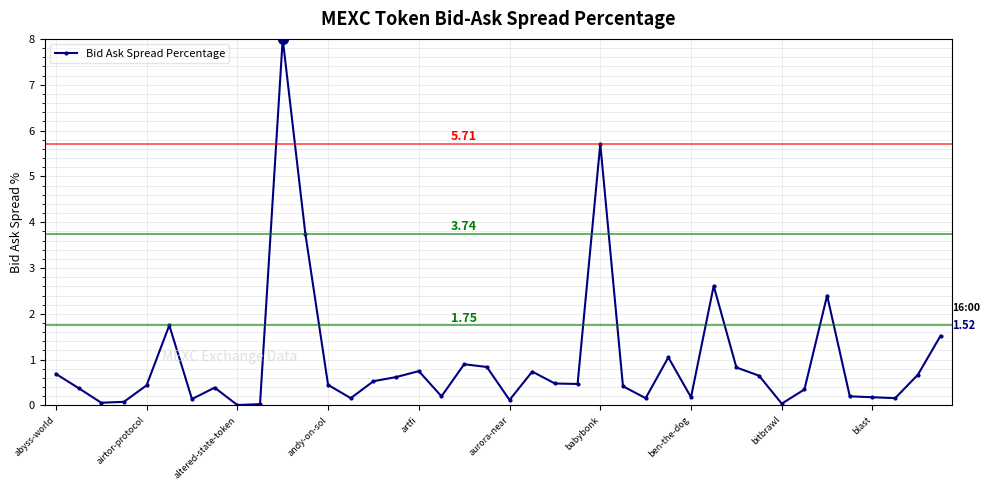

Is this an area chart (filled region under the line)?

No